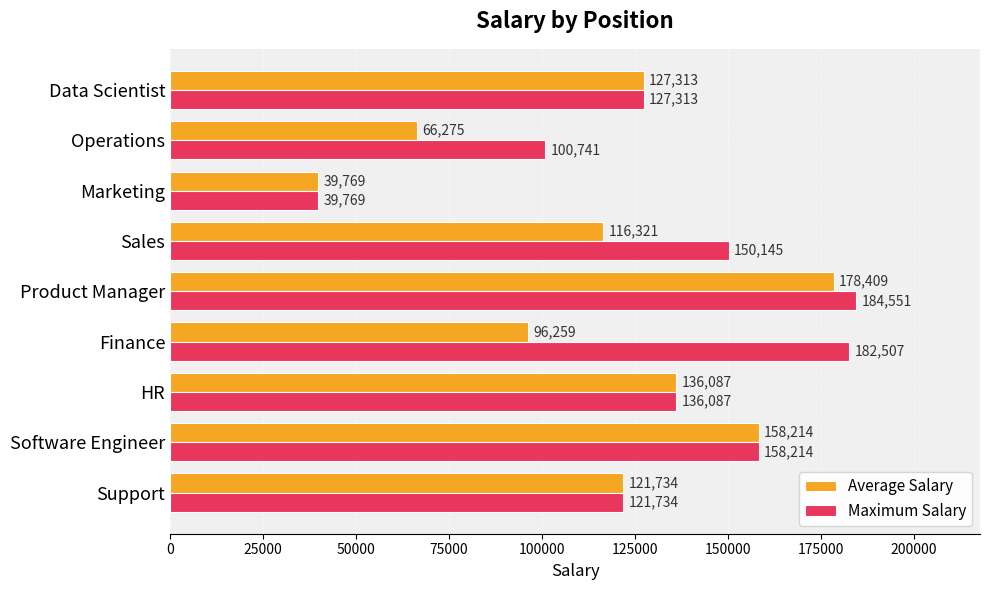

What is the minimum value for Average Salary?

39769